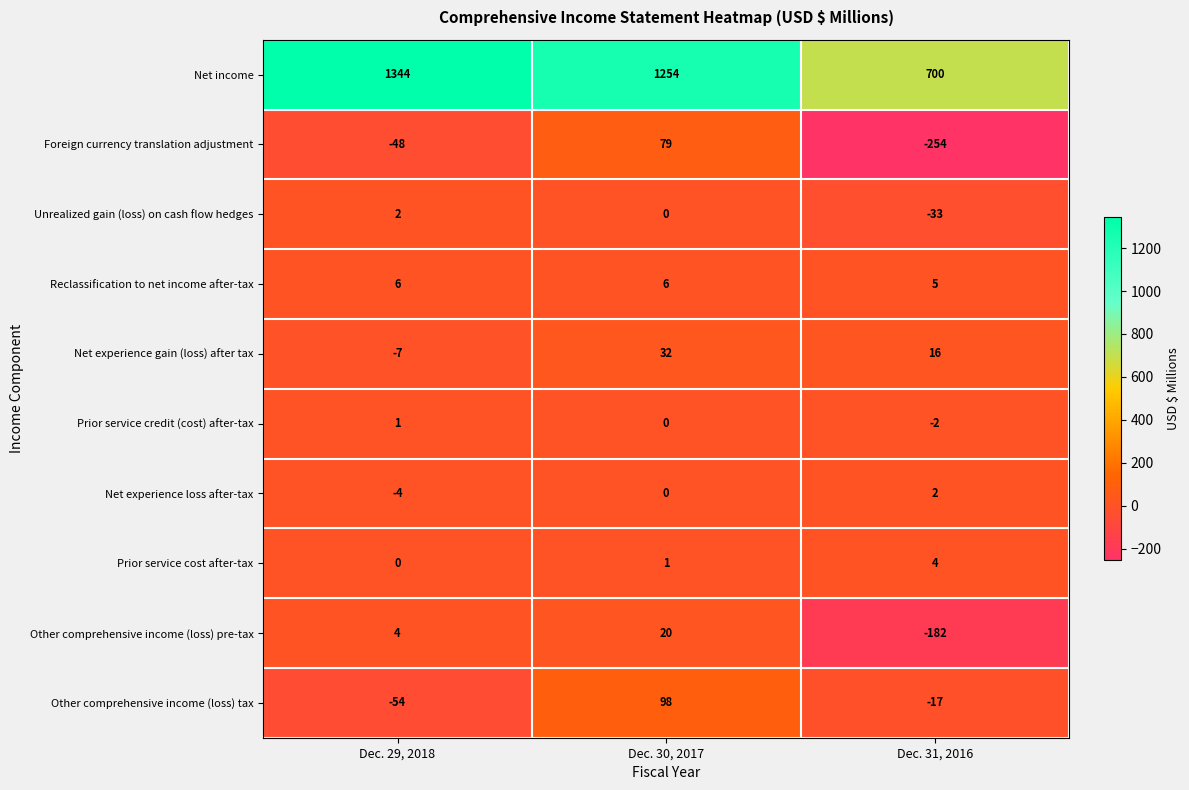

Which label corresponds to the smallest value in the chart?

Dec. 31, 2016